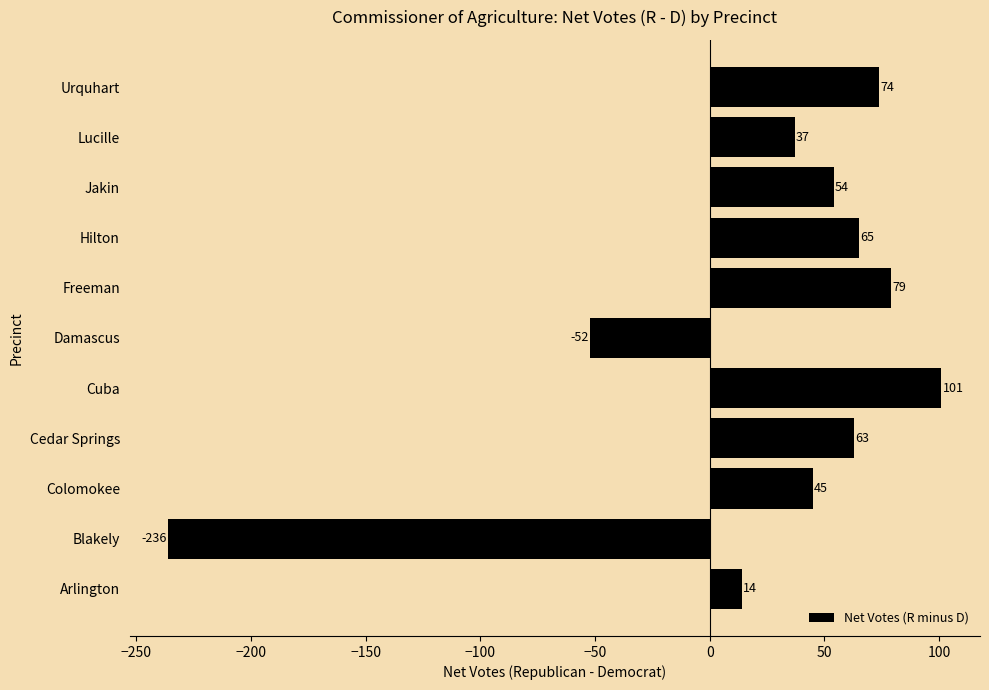

Does the chart contain any negative values?

Yes